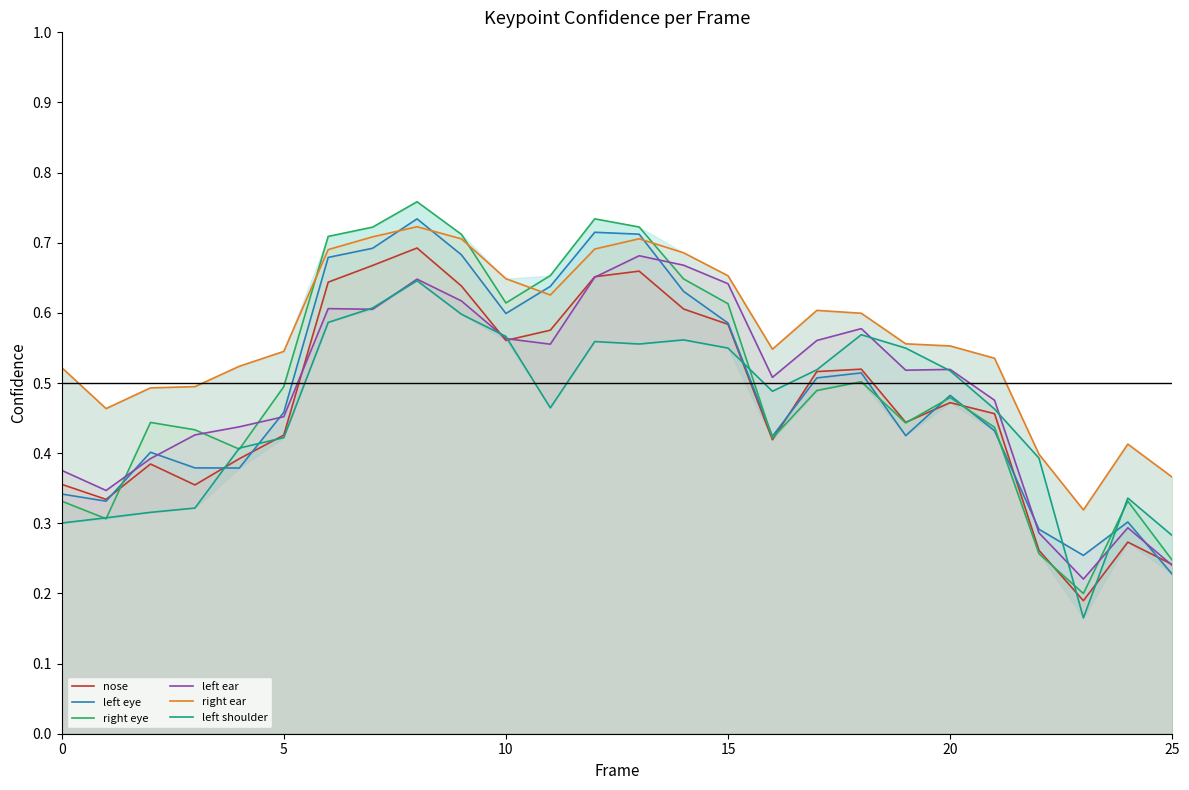

Reading left to right, what are all the values shown in this chart?

nose: 0.4	0.3	0.4	0.4	0.4	0.4	0.6	0.7	0.7	0.6	0.6	0.6	0.7	0.7	0.6	0.6	0.4	0.5	0.5	0.4	0.5	0.5	0.3	0.2	0.3	0.2
left eye: 0.3	0.3	0.4	0.4	0.4	0.5	0.7	0.7	0.7	0.7	0.6	0.6	0.7	0.7	0.6	0.6	0.4	0.5	0.5	0.4	0.5	0.4	0.3	0.3	0.3	0.2
right eye: 0.3	0.3	0.4	0.4	0.4	0.5	0.7	0.7	0.8	0.7	0.6	0.7	0.7	0.7	0.6	0.6	0.4	0.5	0.5	0.4	0.5	0.4	0.3	0.2	0.3	0.2
left ear: 0.4	0.3	0.4	0.4	0.4	0.5	0.6	0.6	0.6	0.6	0.6	0.6	0.7	0.7	0.7	0.6	0.5	0.6	0.6	0.5	0.5	0.5	0.3	0.2	0.3	0.2
right ear: 0.5	0.5	0.5	0.5	0.5	0.5	0.7	0.7	0.7	0.7	0.6	0.6	0.7	0.7	0.7	0.7	0.5	0.6	0.6	0.6	0.6	0.5	0.4	0.3	0.4	0.4
left shoulder: 0.3	0.3	0.3	0.3	0.4	0.4	0.6	0.6	0.6	0.6	0.6	0.5	0.6	0.6	0.6	0.5	0.5	0.5	0.6	0.5	0.5	0.5	0.4	0.2	0.3	0.3